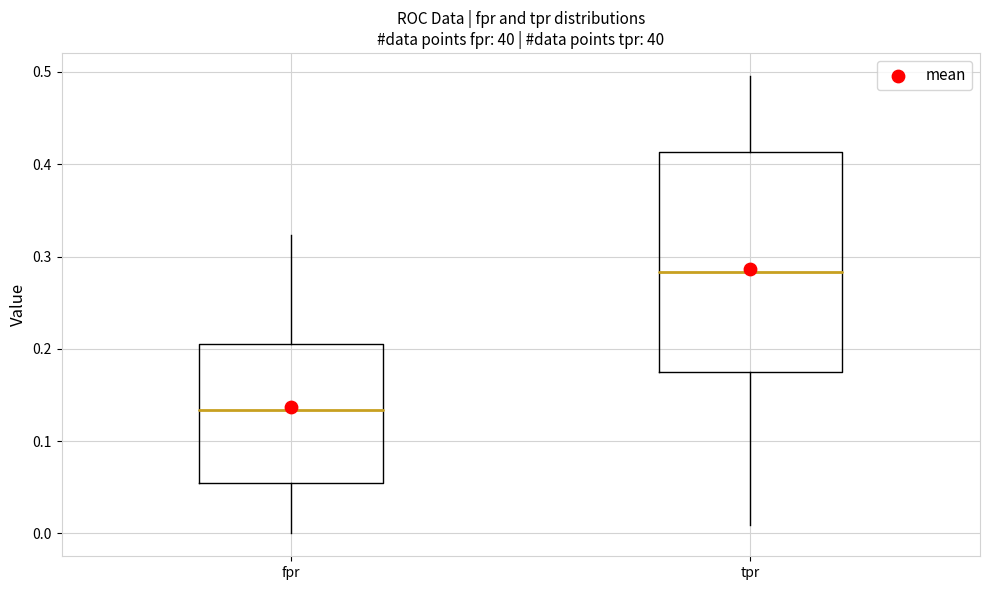

Which box has the lowest median line?

fpr